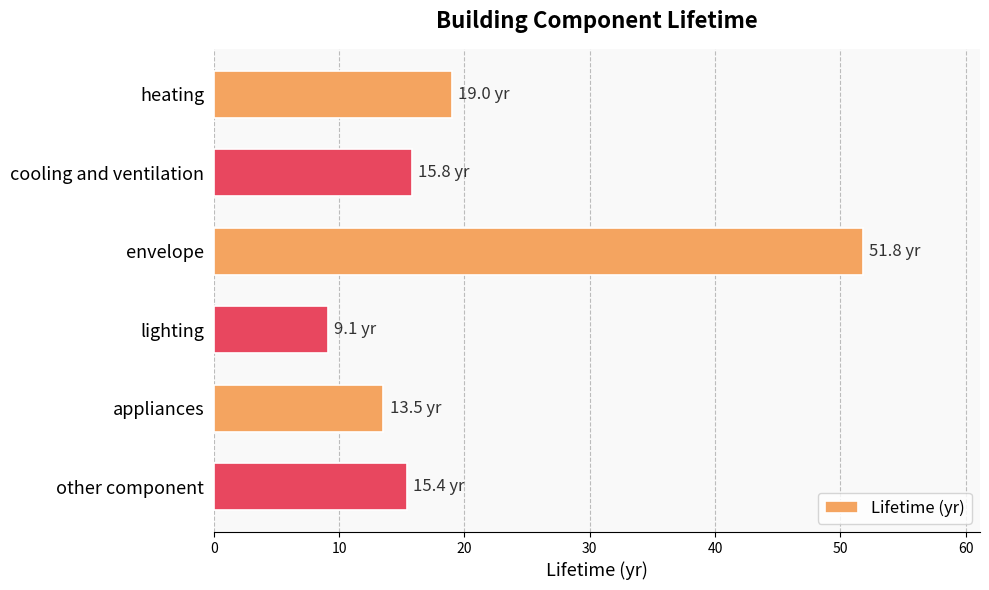

What value does the data have at cooling and ventilation?

15.8